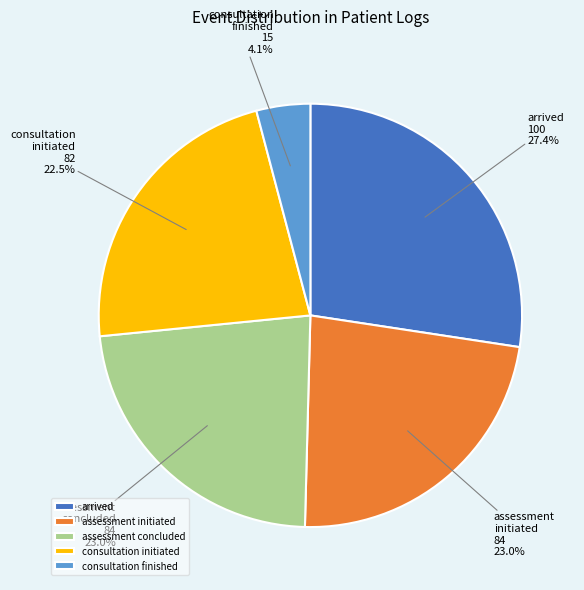

What is the largest slice in the pie chart?

arrived